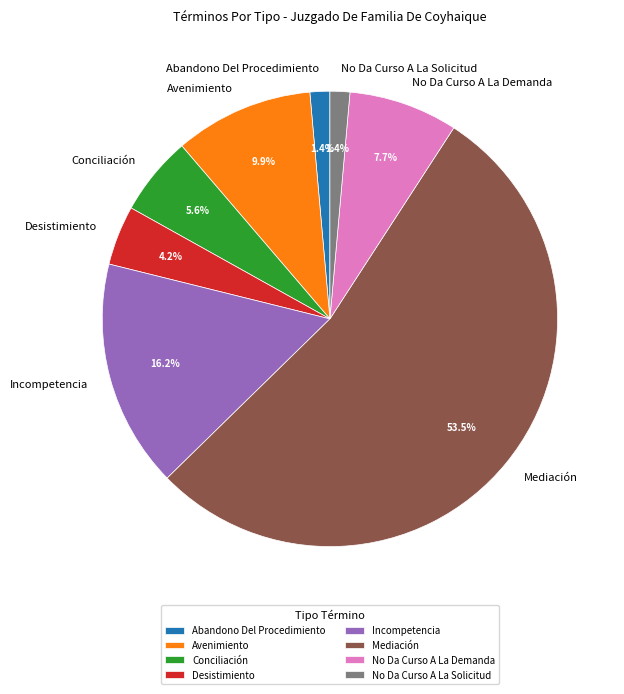

What percentage is NOT represented by Avenimiento?

90.1%